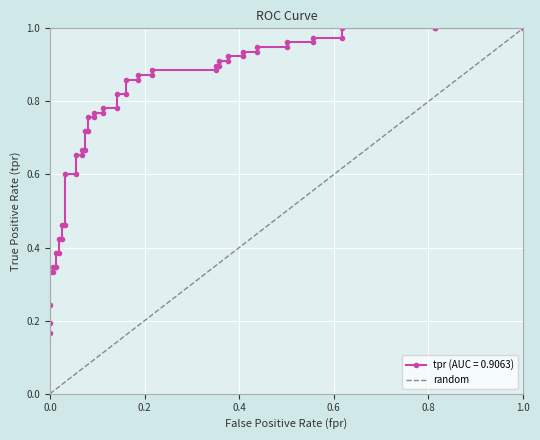

What is the difference between the maximum and minimum values?

1